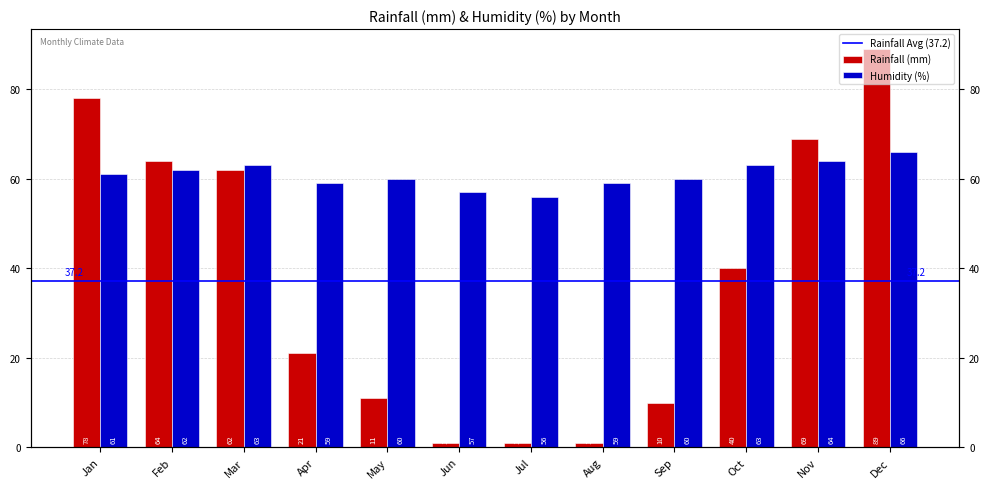

Reading left to right, what are all the values shown in this chart?

Rainfall (mm): 78	64	62	21	11	1	1	1	10	40	69	89
Humidity (%): 61	62	63	59	60	57	56	59	60	63	64	66